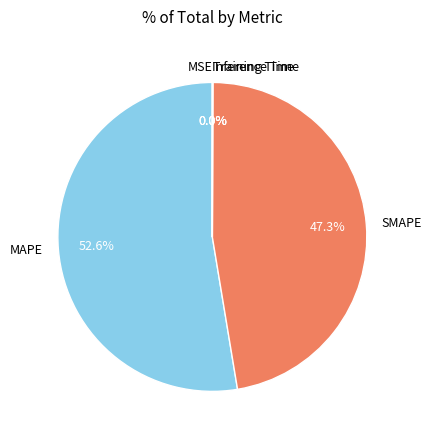

What is the majority slice?

MAPE